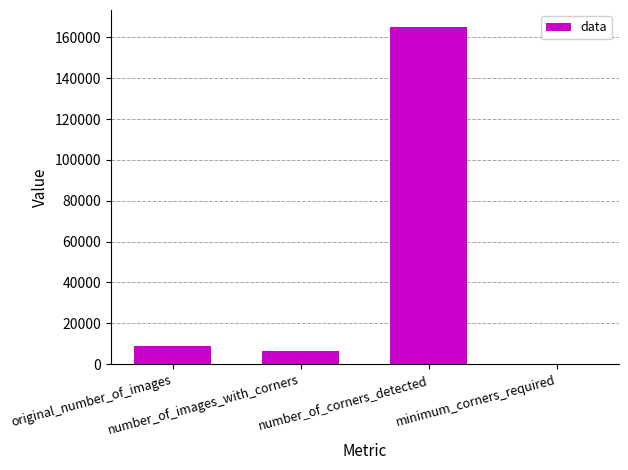

Reading right to left, list all the values displayed in this chart.

1	165140	6645	8892